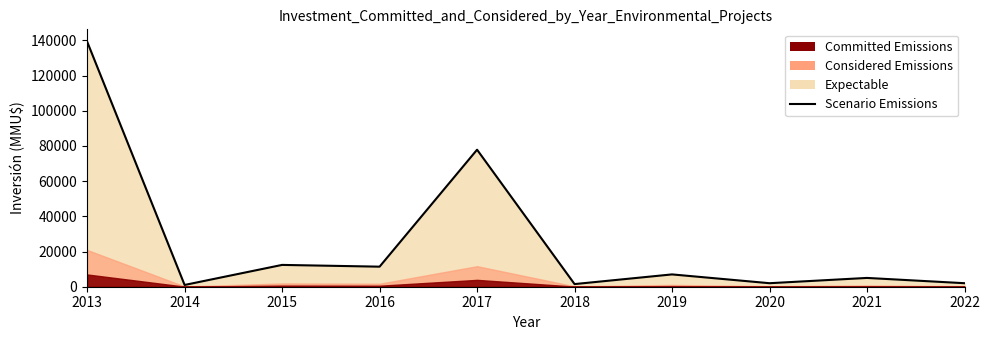

How many points are higher than both their immediate neighbors (excluding endpoints)?

4